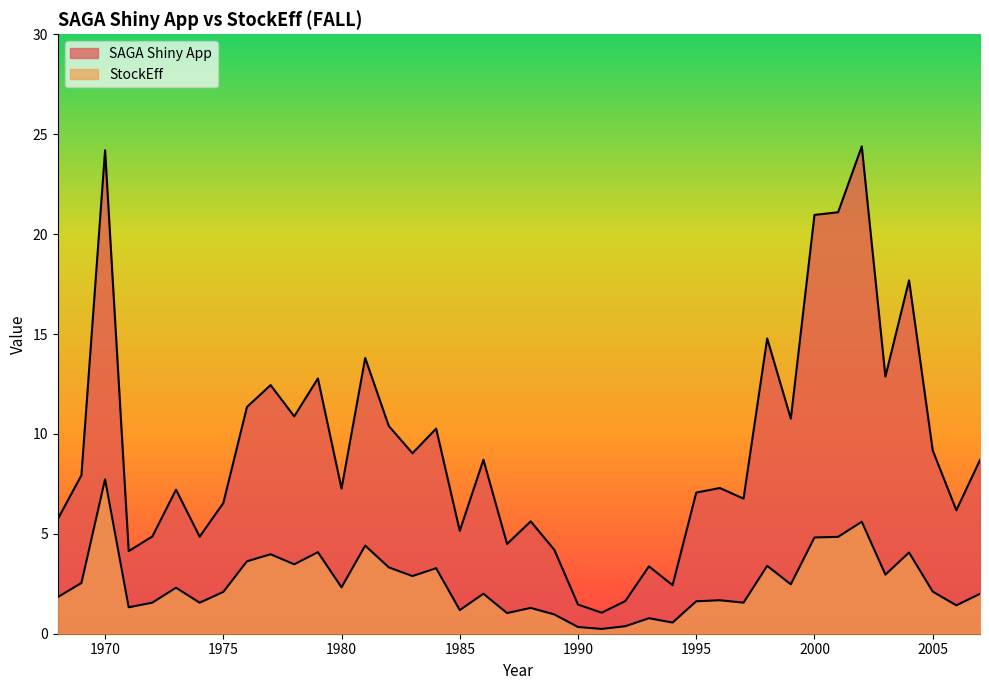

What is the difference between the second highest and minimum values in the StockEff series?

5.4